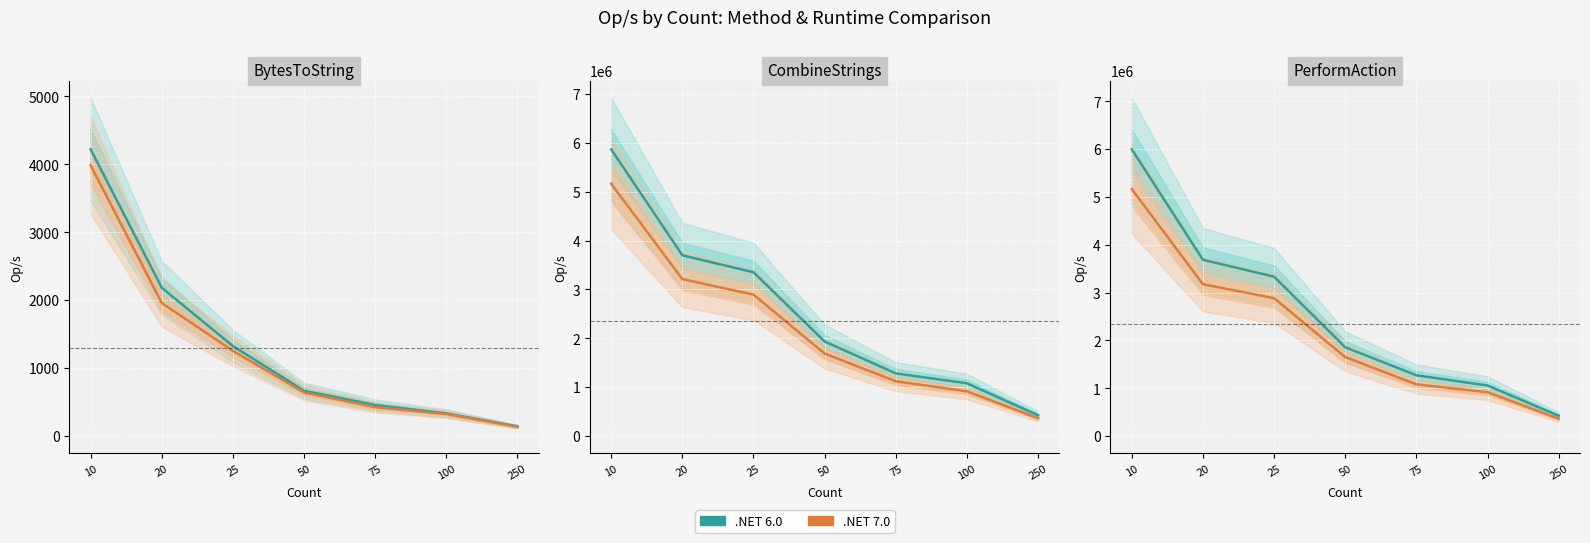

Where does the .NET 7.0 series first go above 1652891?

10